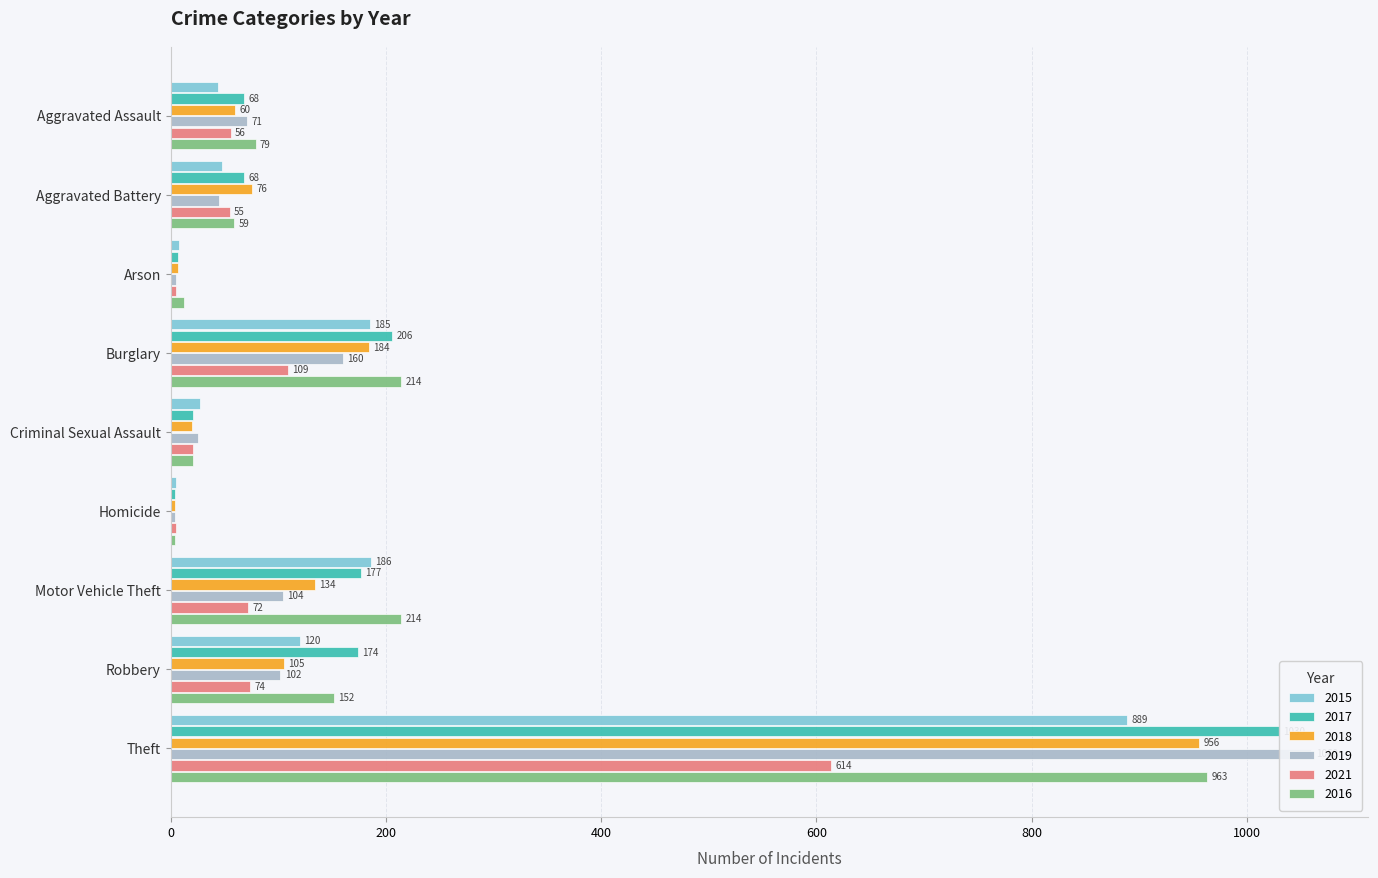

Reading right to left, extract all data points from this chart.

2015: 889	120	186	5	27	185	8	48	44
2017: 1030	174	177	4	21	206	7	68	68
2018: 956	105	134	4	20	184	7	76	60
2019: 1060	102	104	4	25	160	5	45	71
2021: 614	74	72	5	21	109	5	55	56
2016: 963	152	214	4	21	214	12	59	79